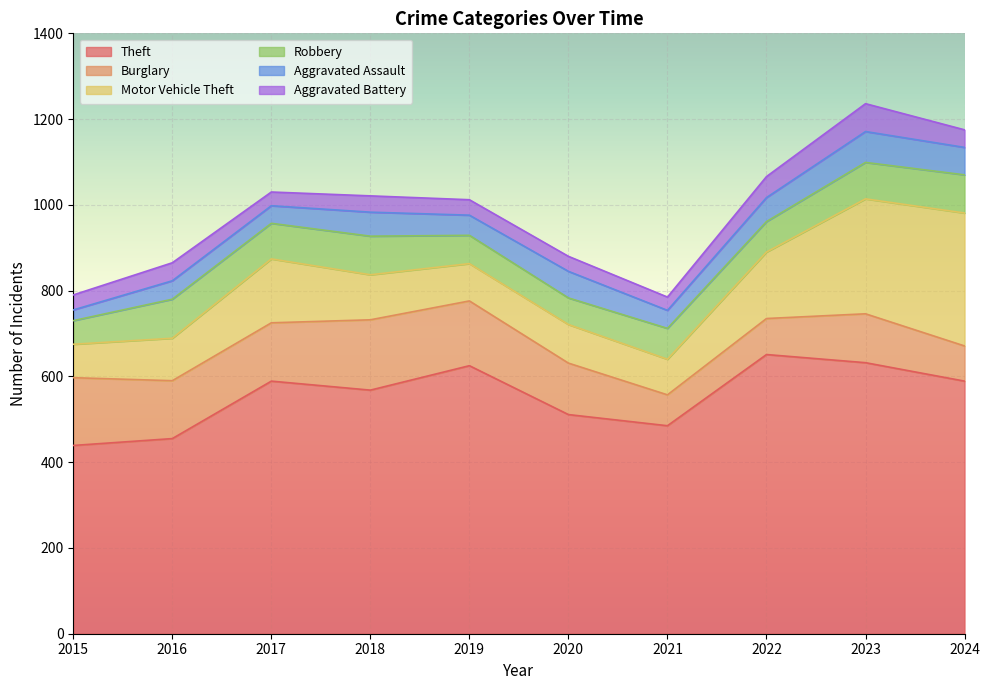

Reading left to right, list all the values displayed in this chart.

Theft: 2015=439	2016=455	2017=589	2018=568	2019=625	2020=511	2021=485	2022=651	2023=632	2024=589
Burglary: 2015=158	2016=135	2017=136	2018=164	2019=151	2020=120	2021=72	2022=84	2023=114	2024=82
Motor Vehicle Theft: 2015=78	2016=99	2017=149	2018=105	2019=87	2020=90	2021=83	2022=155	2023=268	2024=310
Robbery: 2015=55	2016=91	2017=83	2018=90	2019=66	2020=62	2021=72	2022=71	2023=85	2024=89
Aggravated Assault: 2015=25	2016=43	2017=41	2018=56	2019=47	2020=62	2021=42	2022=56	2023=72	2024=64
Aggravated Battery: 2015=35	2016=42	2017=32	2018=38	2019=36	2020=35	2021=31	2022=49	2023=65	2024=41